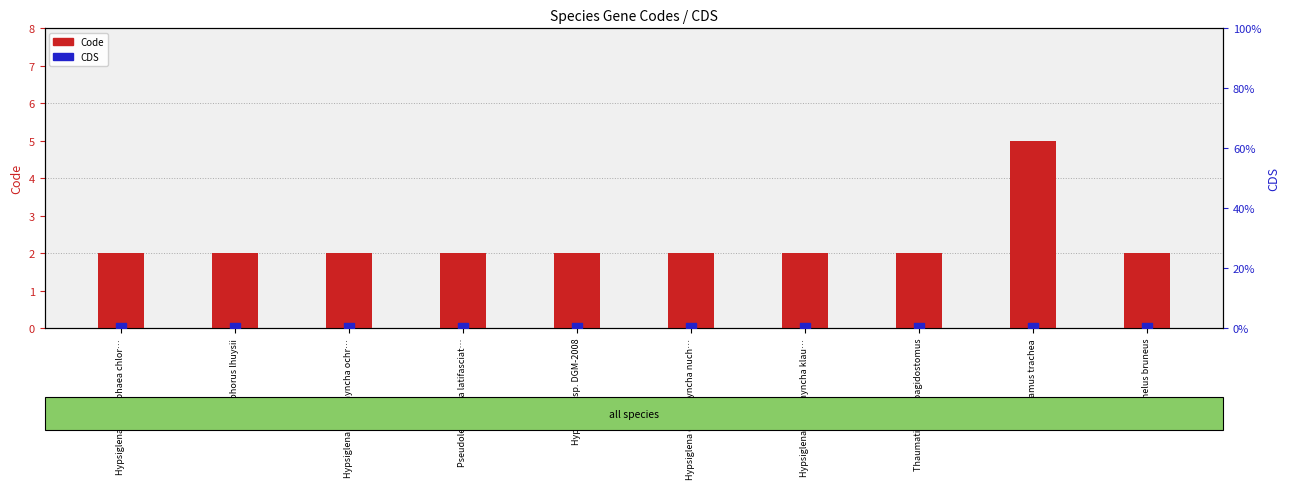

At how many categories does at least one series exceed 1?

10